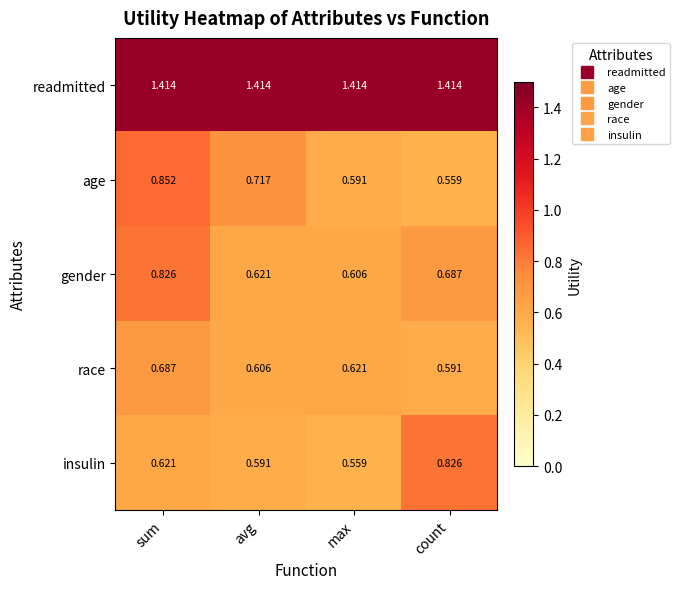

Which series has the largest total across all categories?

readmitted